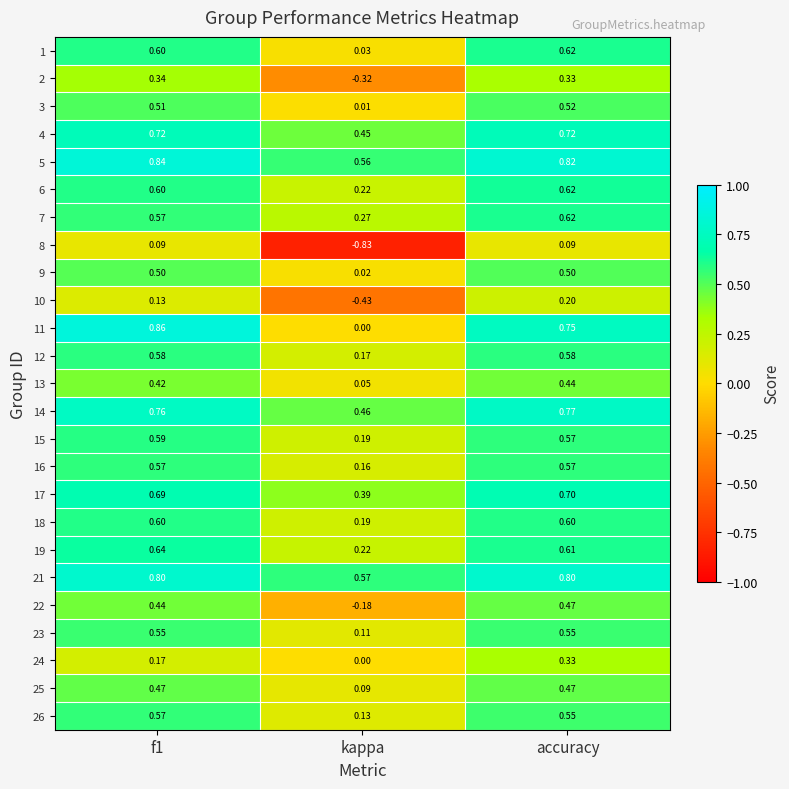

Which category has the highest value in the 10 series?

accuracy